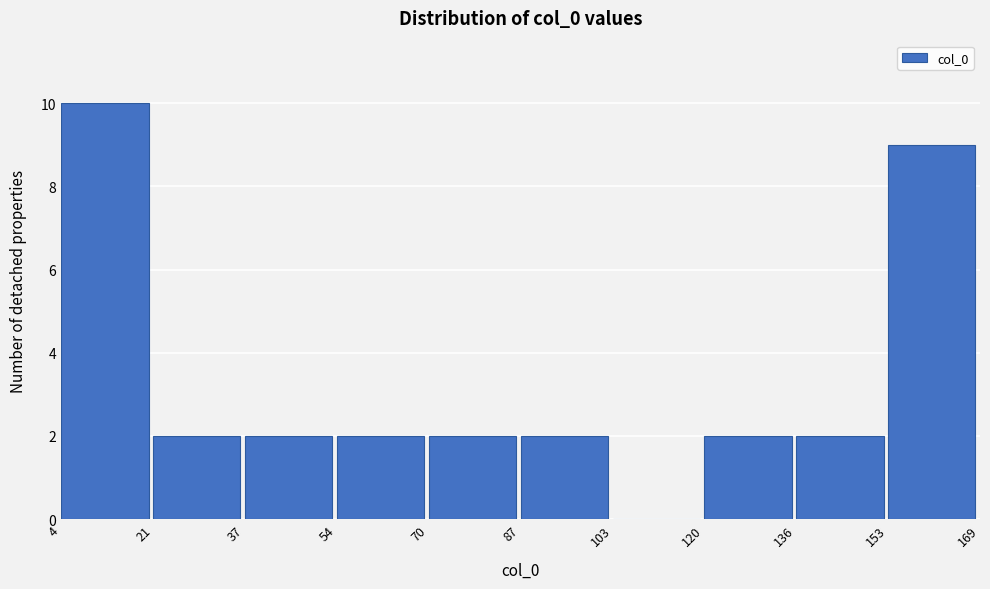

Reading left to right, transcribe this chart: for each bar, give the range it covers on the x-axis and its height. The values are not printed on the chart, so give them approximately, as read against the axis.

4 to 21: 10
21 to 37: 2
37 to 54: 2
54 to 70: 2
70 to 87: 2
87 to 103: 2
103 to 120: 0
120 to 136: 2
136 to 153: 2
153 to 169: 9